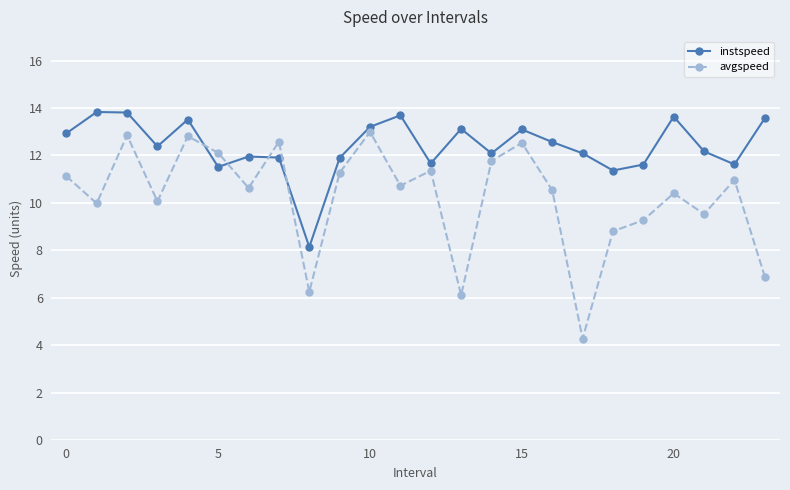

Which series has the largest total across all categories?

instspeed